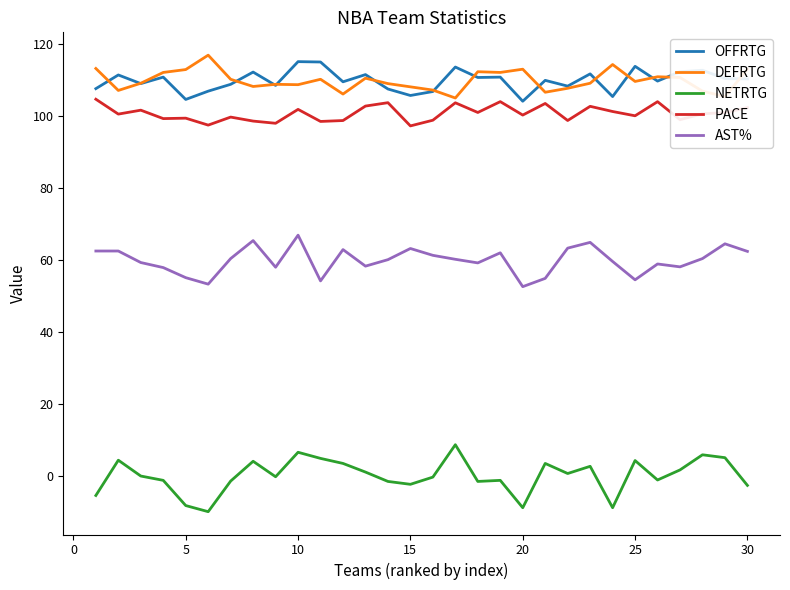

Which series has the largest range (max minus min)?

NETRTG